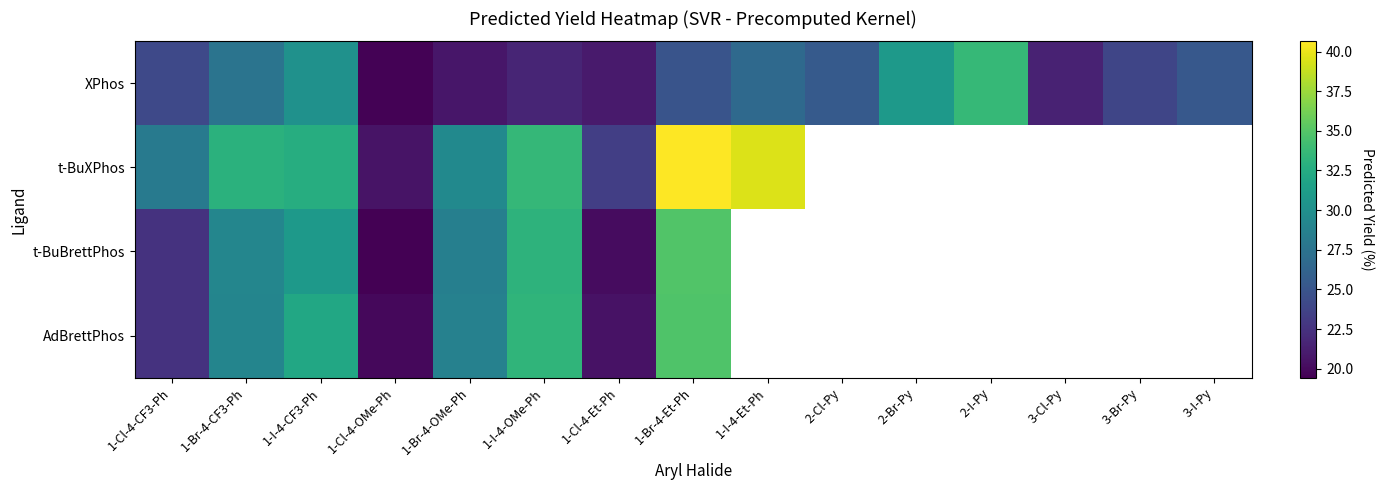

Where is t-BuBrettPhos nearest to the value 27?

1-Br-4-OMe-Ph